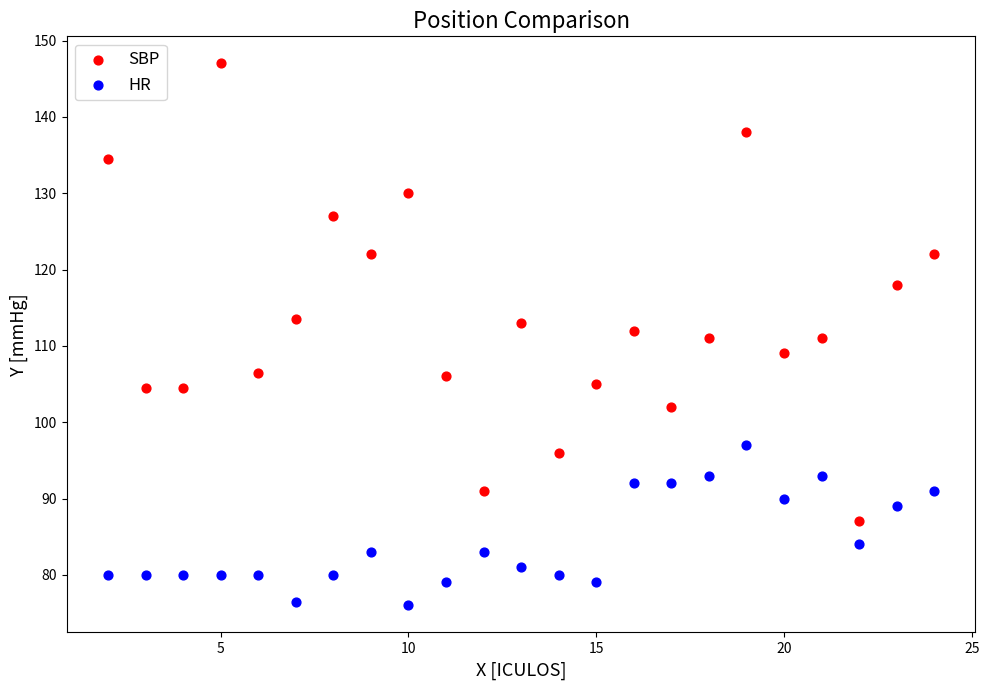

Which series contains the lowest Y value?

HR